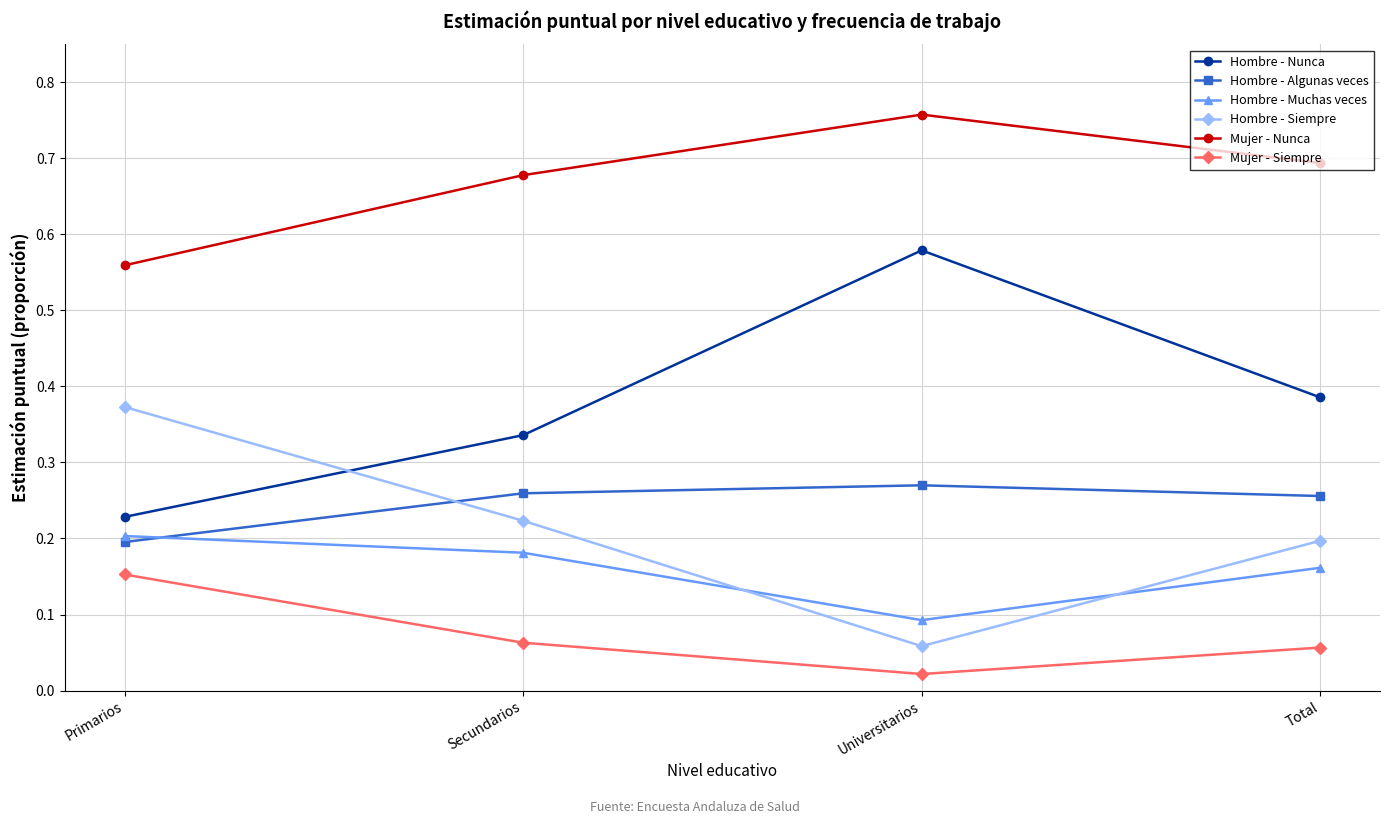

Where is Hombre - Siempre nearest to the value 0?

Universitarios